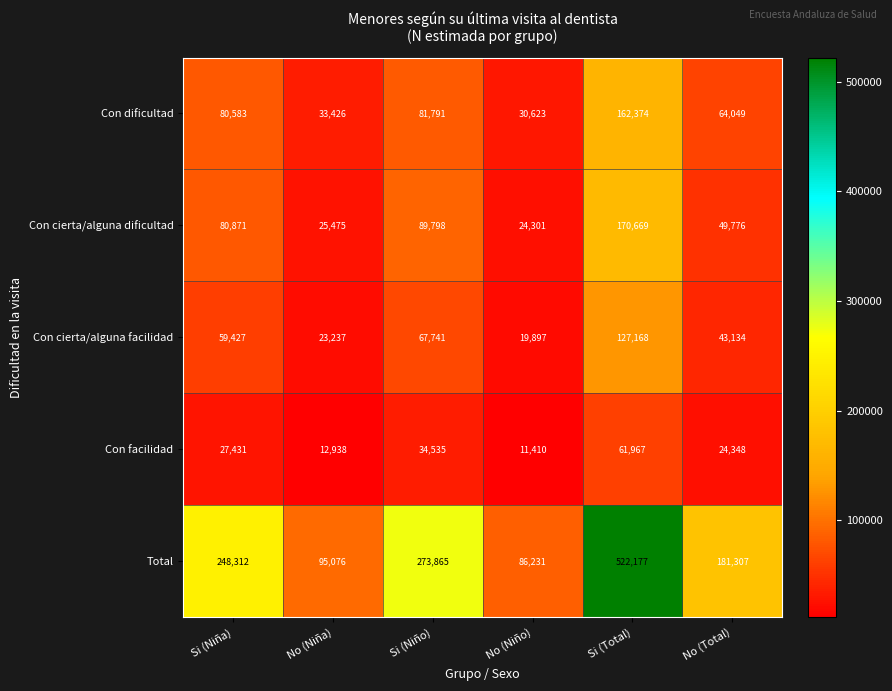

How many values in the Con dificultad series are below 80583?

3